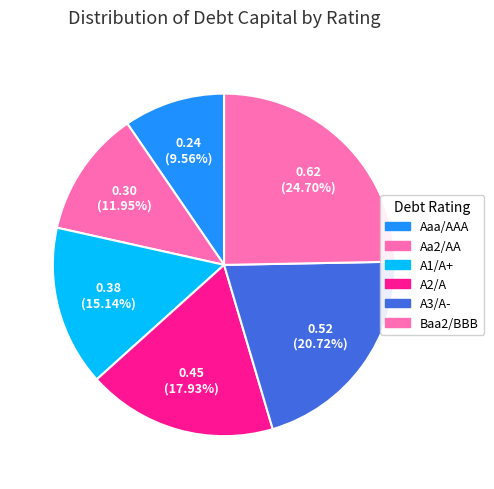

To the nearest percent, what is the difference between the Aa2/AA and A3/A- slice percentages?

9%